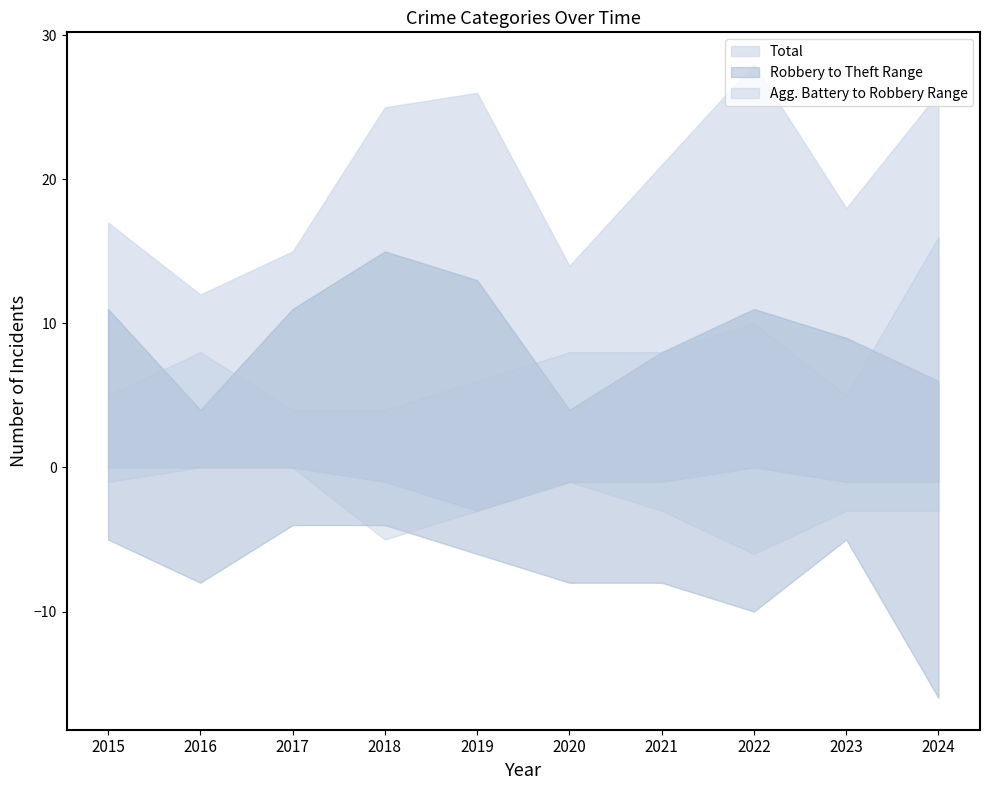

What is the value of the Theft point at the 4th from the left?

15